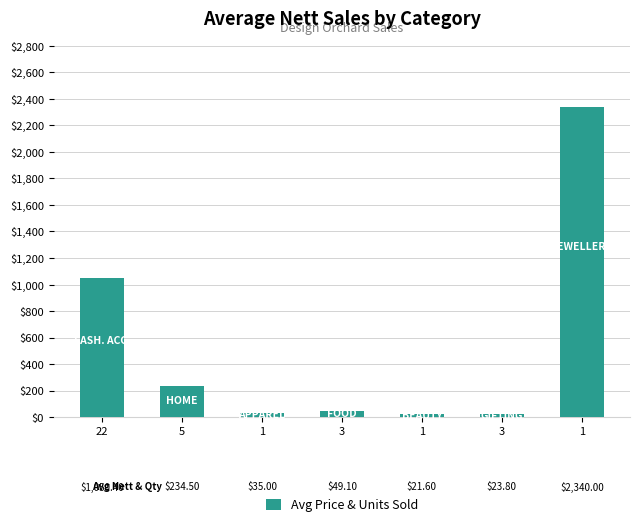

How many bars are there in total?

7